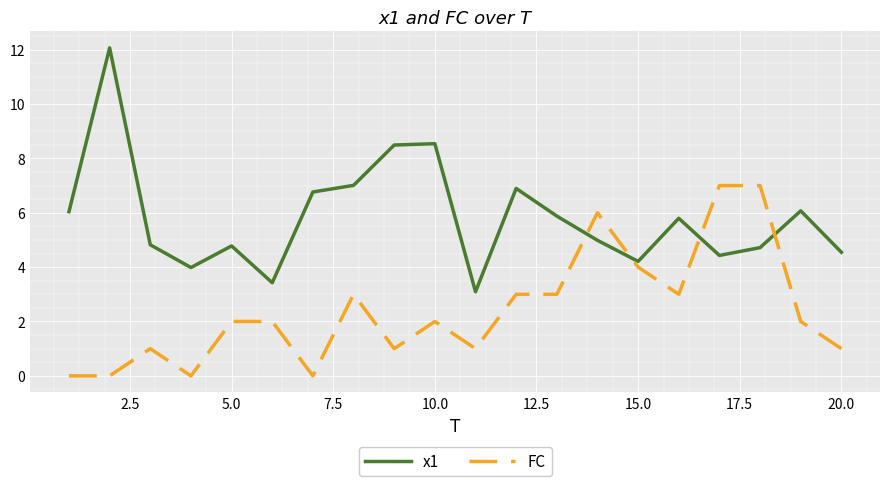

What is the greatest value displayed?

12.1